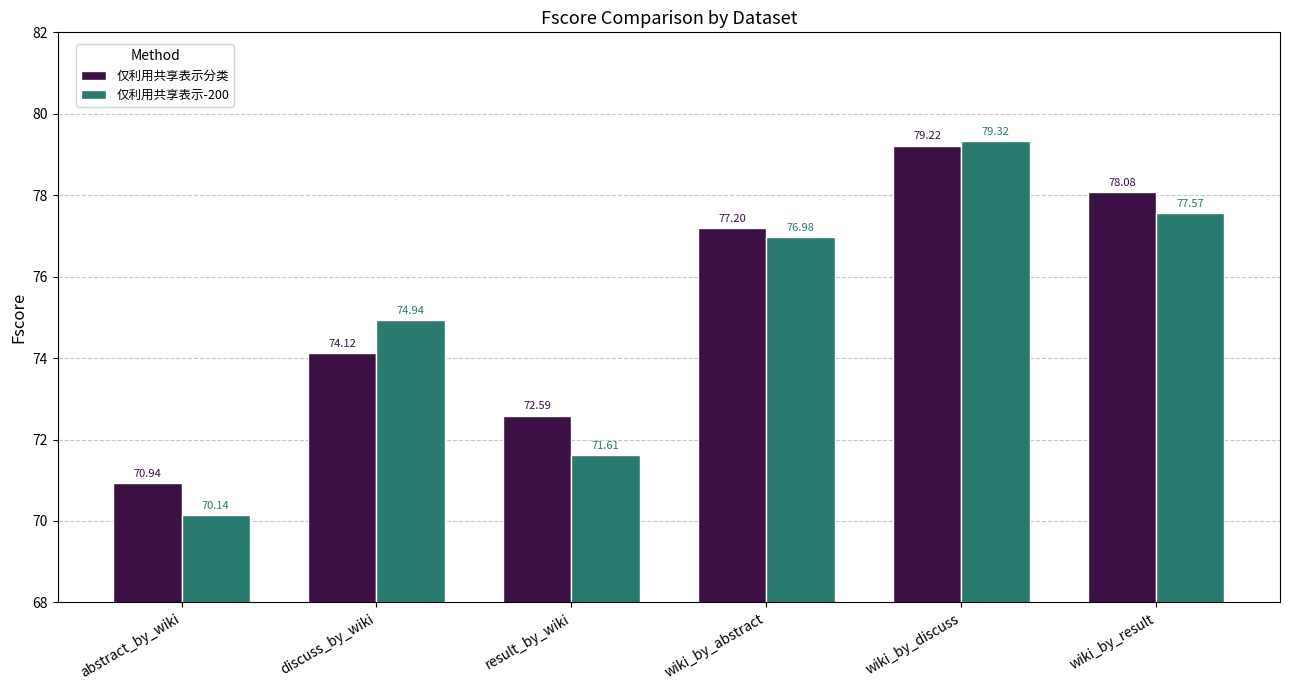

Rank the series by their average value, from highest to lowest.

仅利用共享表示分类, 仅利用共享表示-200